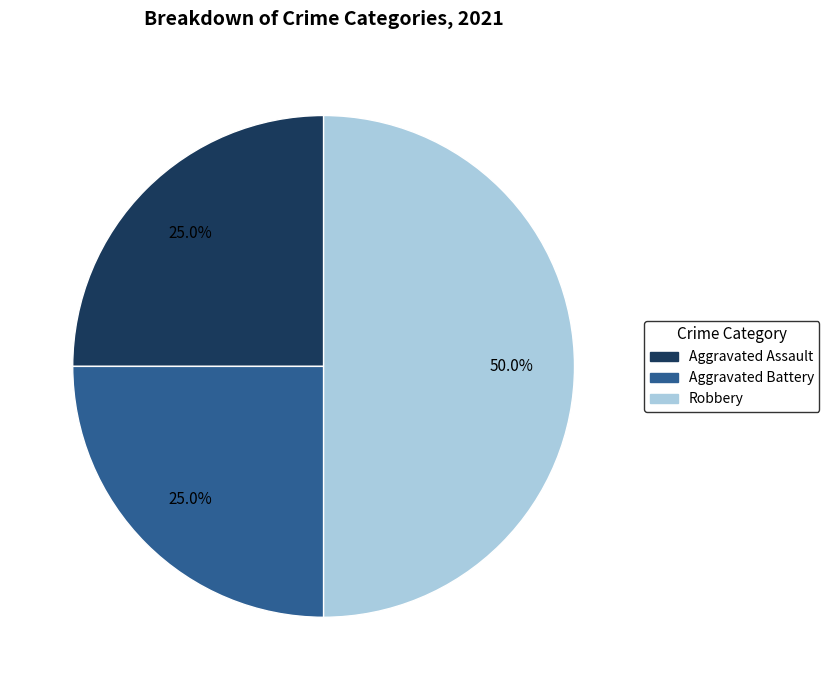

Does Aggravated Assault represent more than half of the total?

No